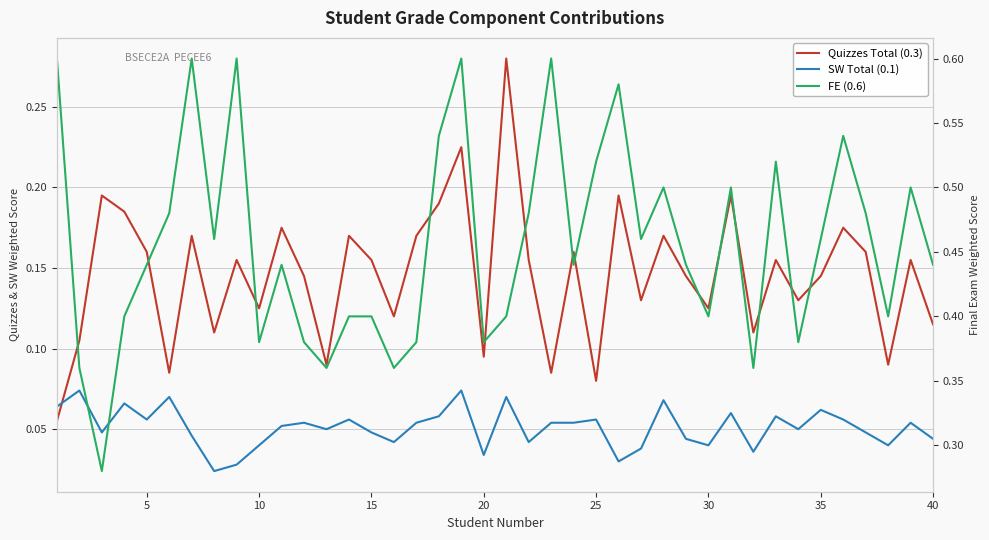

Is it true that Quizzes Total (0.3) equals 0.2 at 30?

False